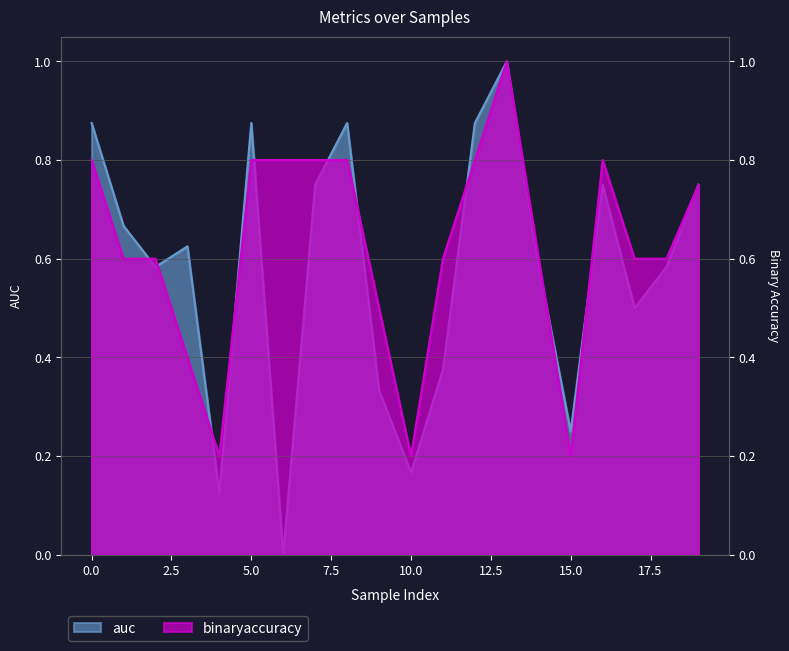

Rank the series by their average value, from highest to lowest.

binaryaccuracy, auc